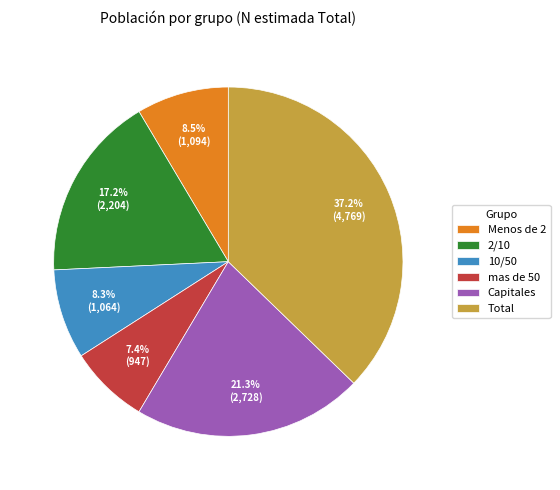

To the nearest percent, what portion does 10/50 represent?

8%